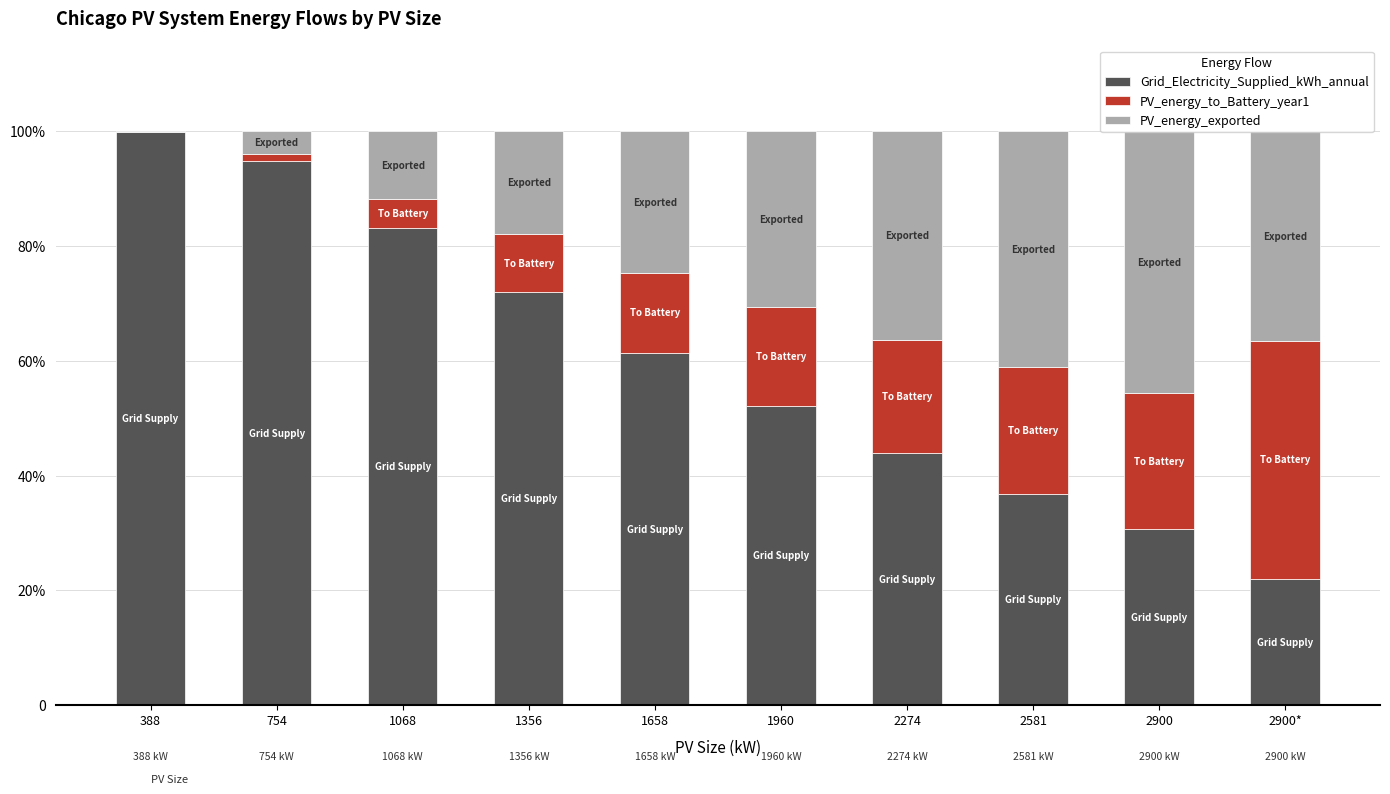

At which label does Grid_Electricity_Supplied_kWh_annual reach its peak?

388